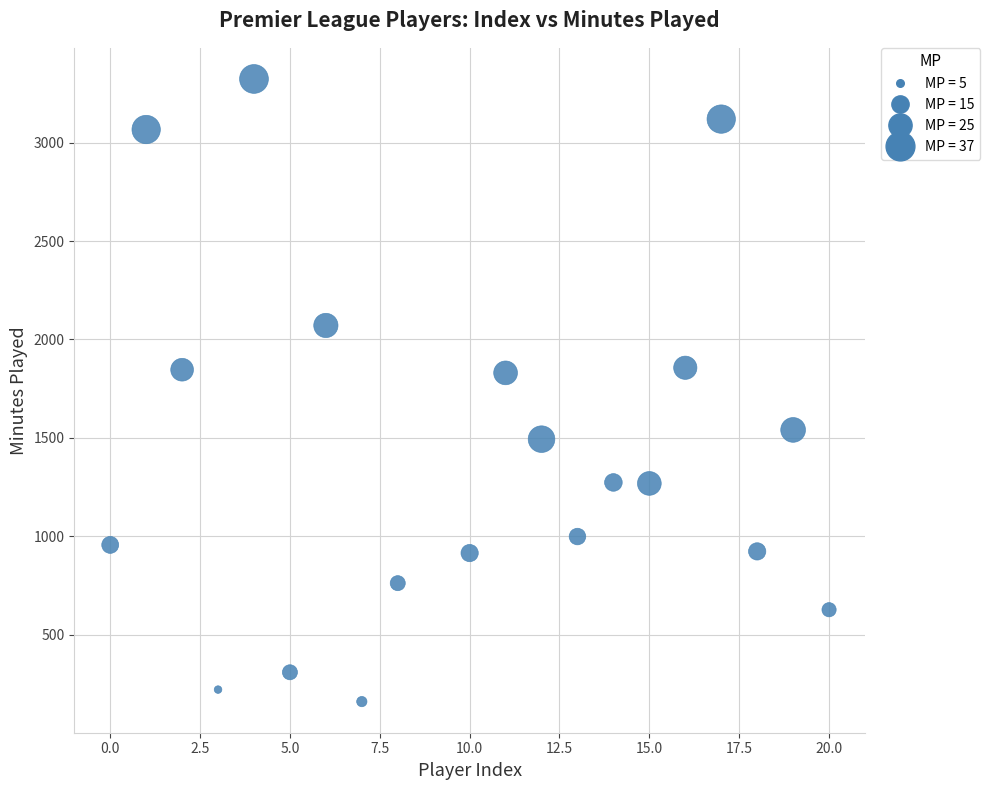

What is the range of X values (max minus min)?

20.0